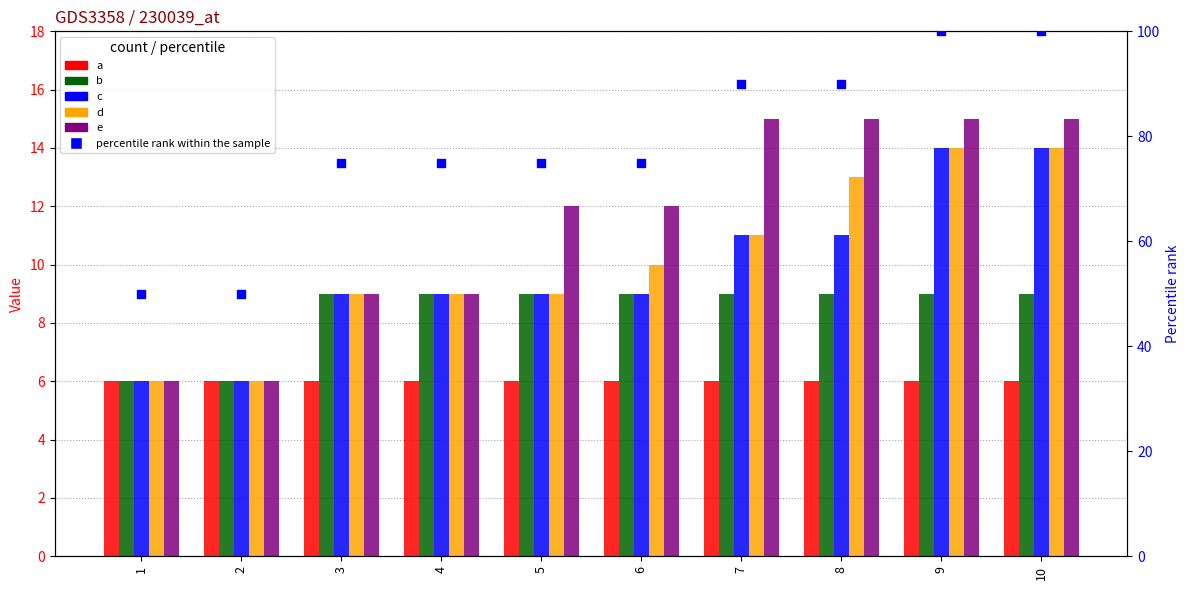

What is the total value across all series at 5?

120